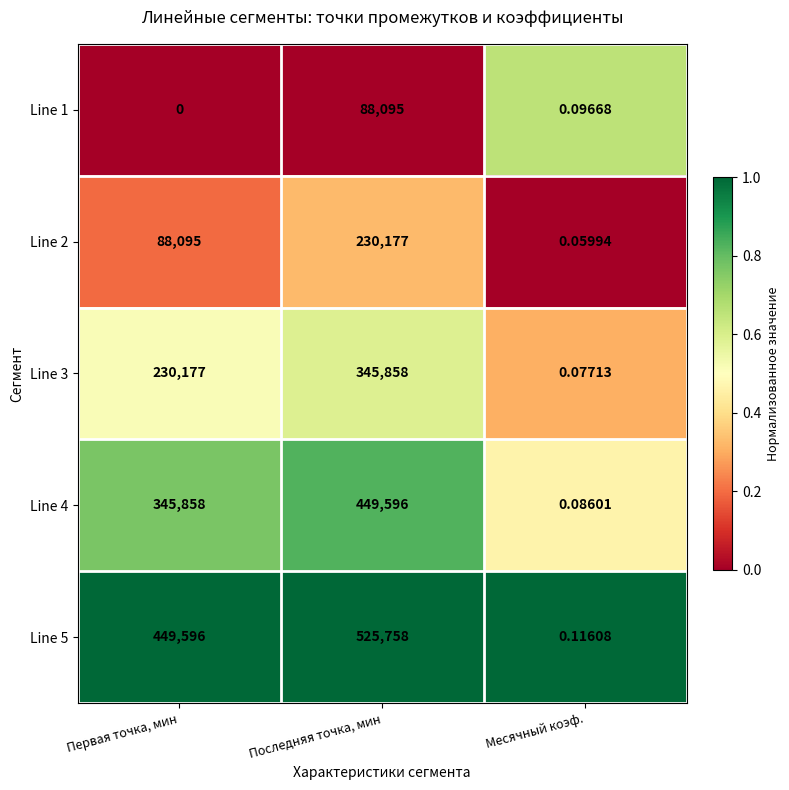

At how many categories does at least one series exceed 0?

3